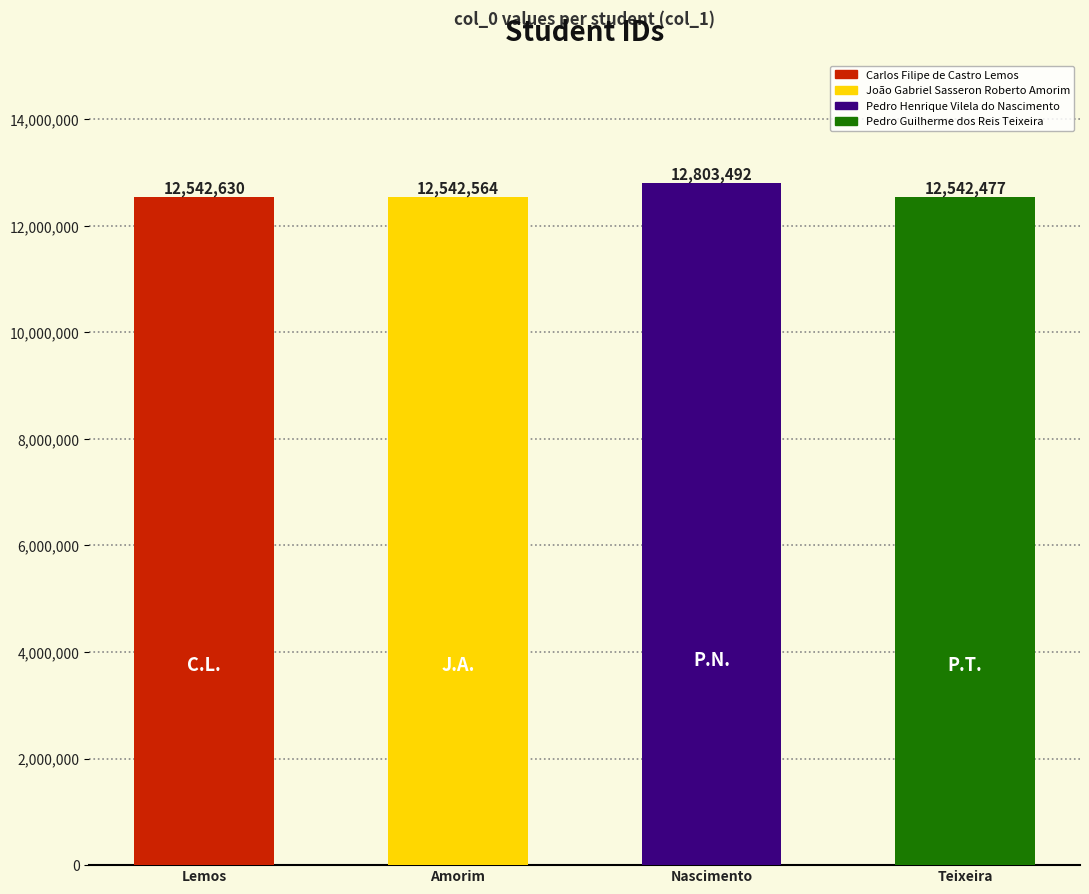

What is the label of the 1st bar from the left?

Carlos Filipe de Castro Lemos